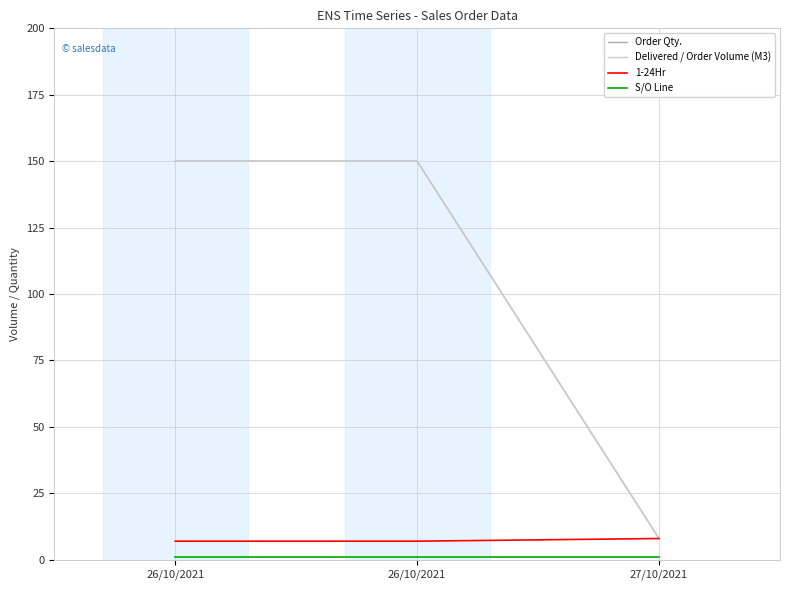

What is the sum of the Delivered / Order Volume (M3) values at 26/10/2021 and 27/10/2021?

158